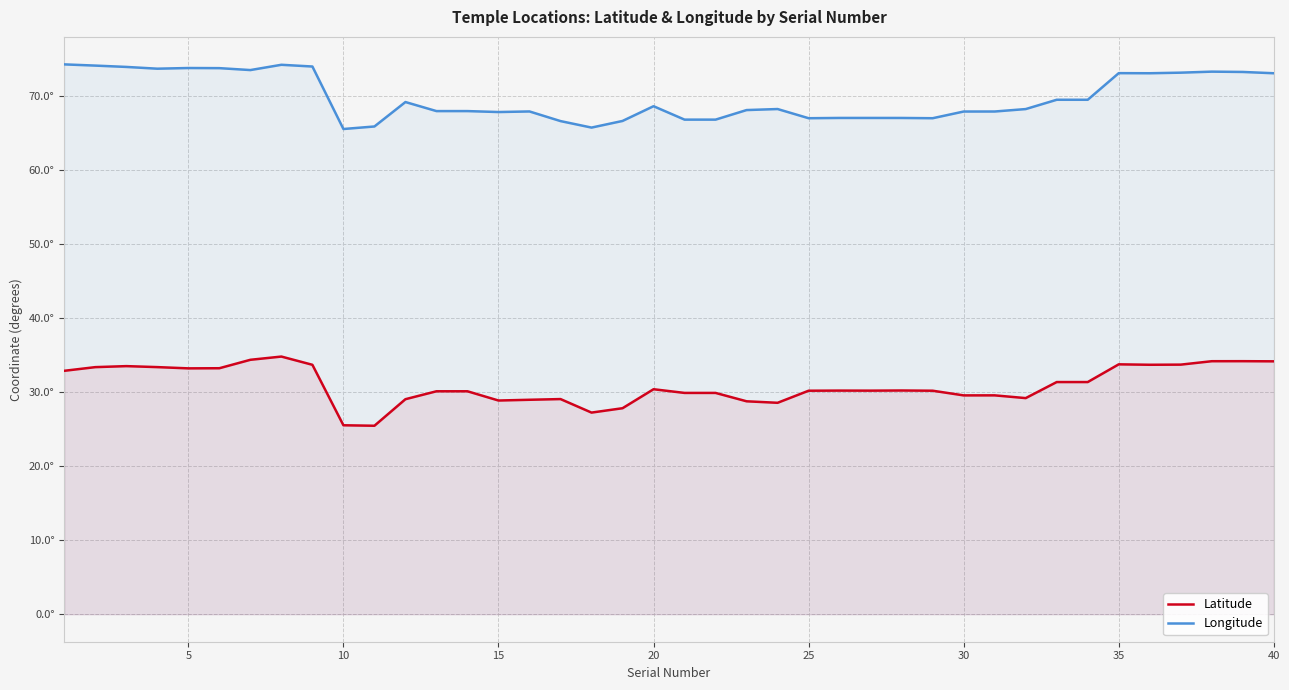

How many lines are shown in the chart?

2